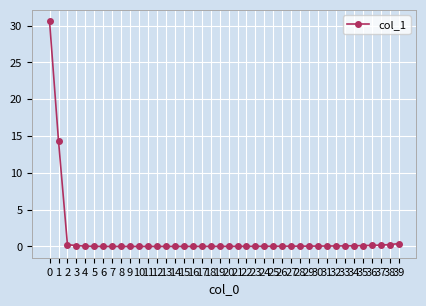

True or false: the data has more than 1 interior local peaks.

True